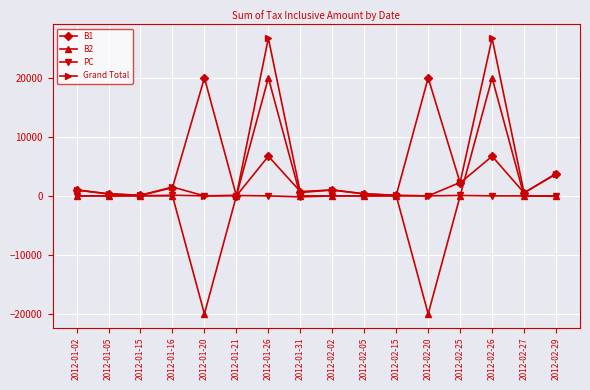

What is the difference between the maximum and second lowest values in the Grand Total series?

26720.0